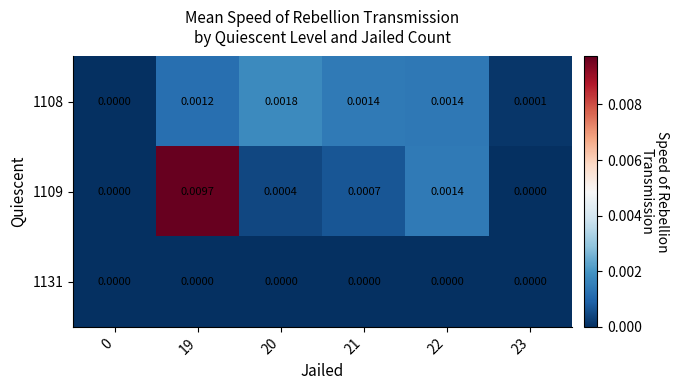

At how many categories does at least one series exceed 0?

5